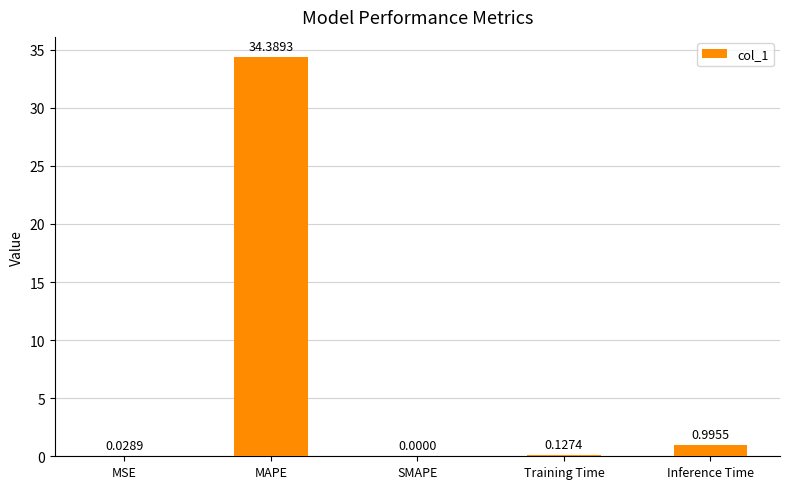

How many positive values are there?

4